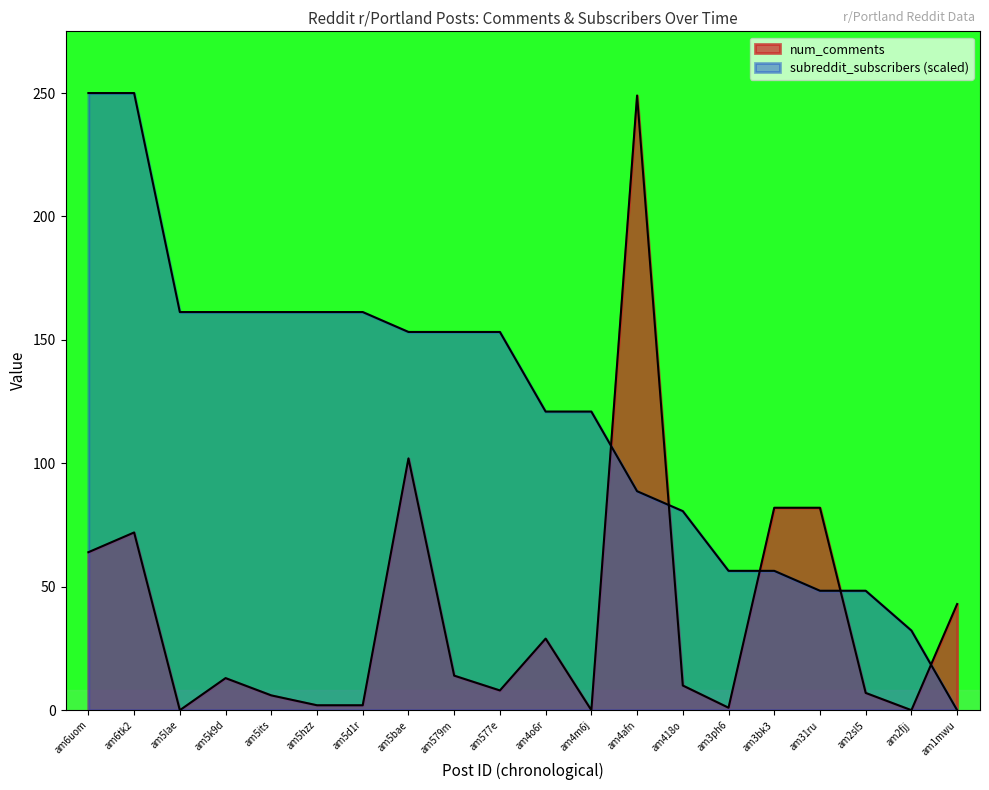

At how many categories does at least one series exceed 175?

3